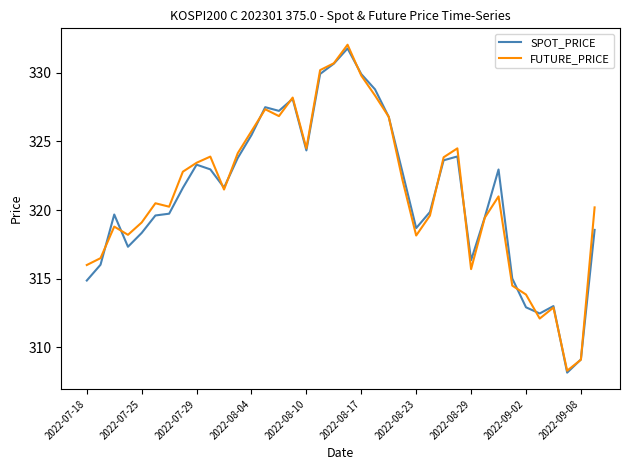

Which series has the largest range (max minus min)?

FUTURE_PRICE